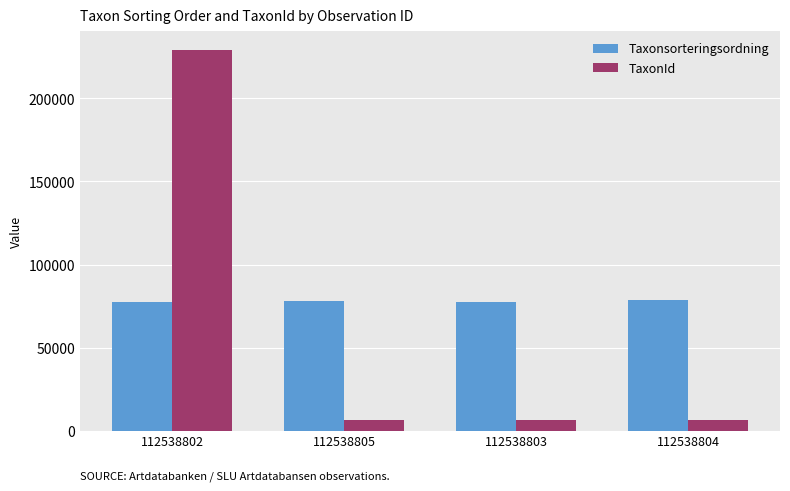

Which series has the largest total across all categories?

Taxonsorteringsordning